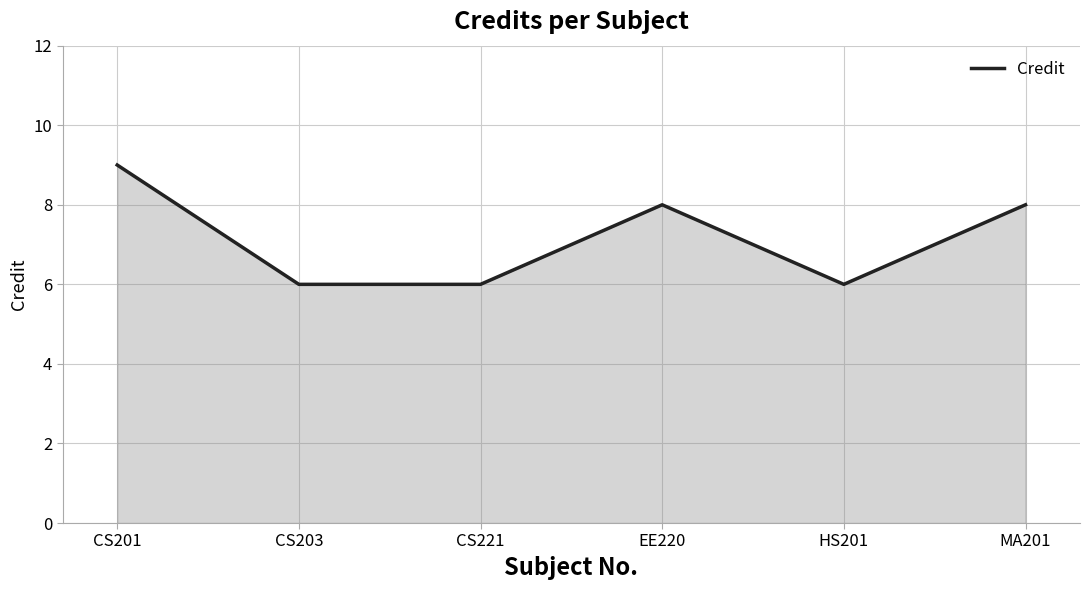

Reading left to right, what are all the values shown in this chart?

CS201=9	CS203=6	CS221=6	EE220=8	HS201=6	MA201=8